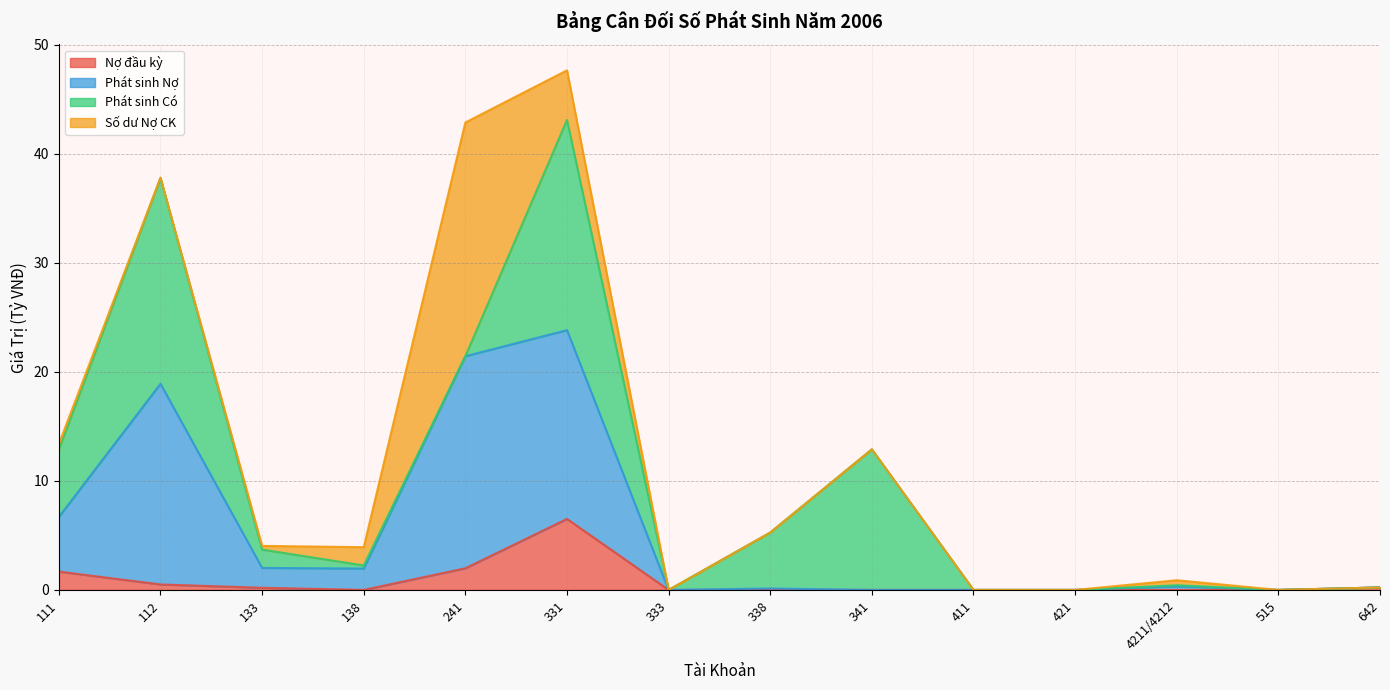

At which category is the sum across all series the highest?

331